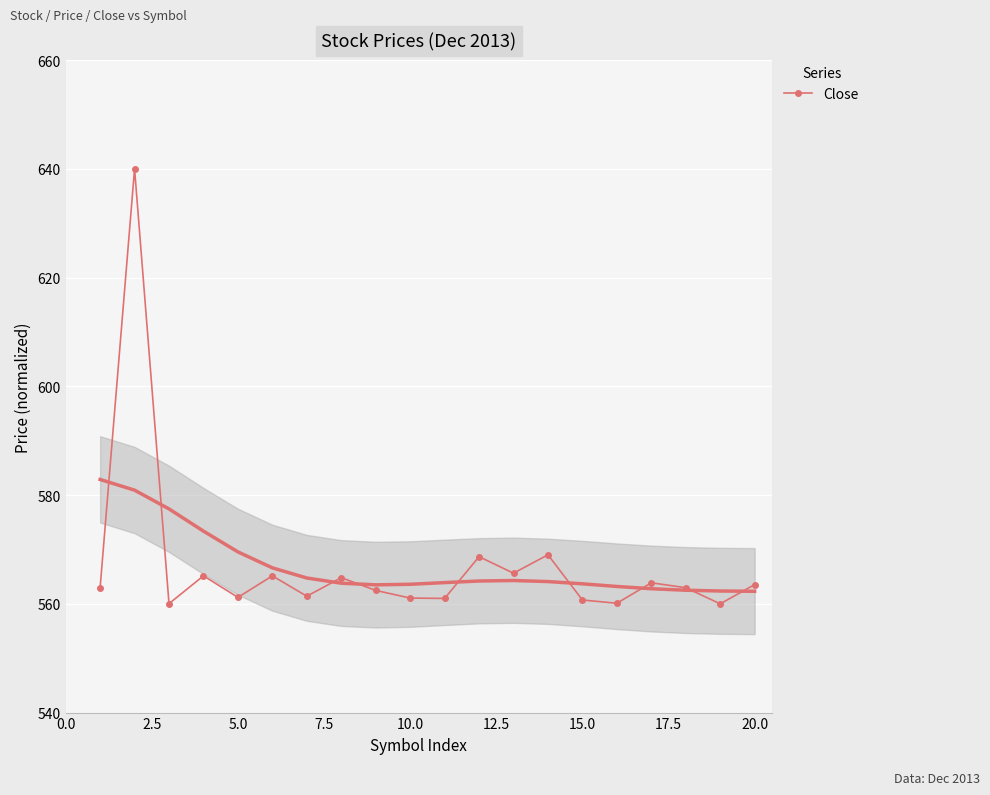

True or false: Close has a value of 561.2 at 5.0.

True